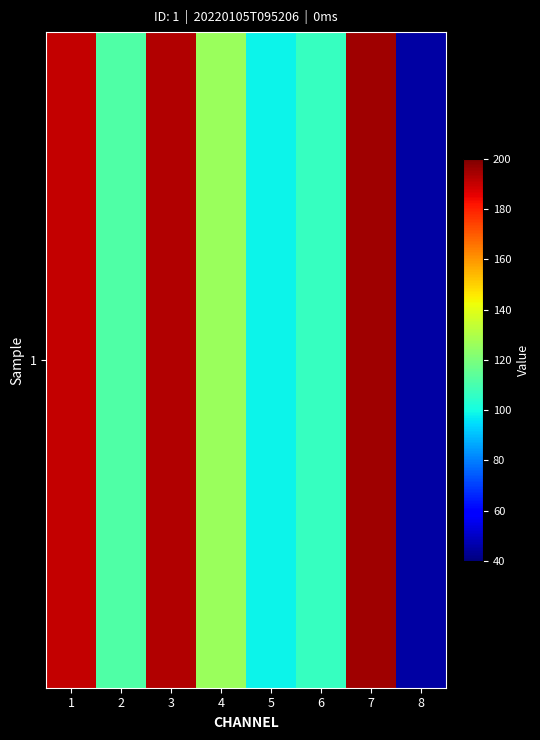

What is the minimum value shown in the chart?

45.4